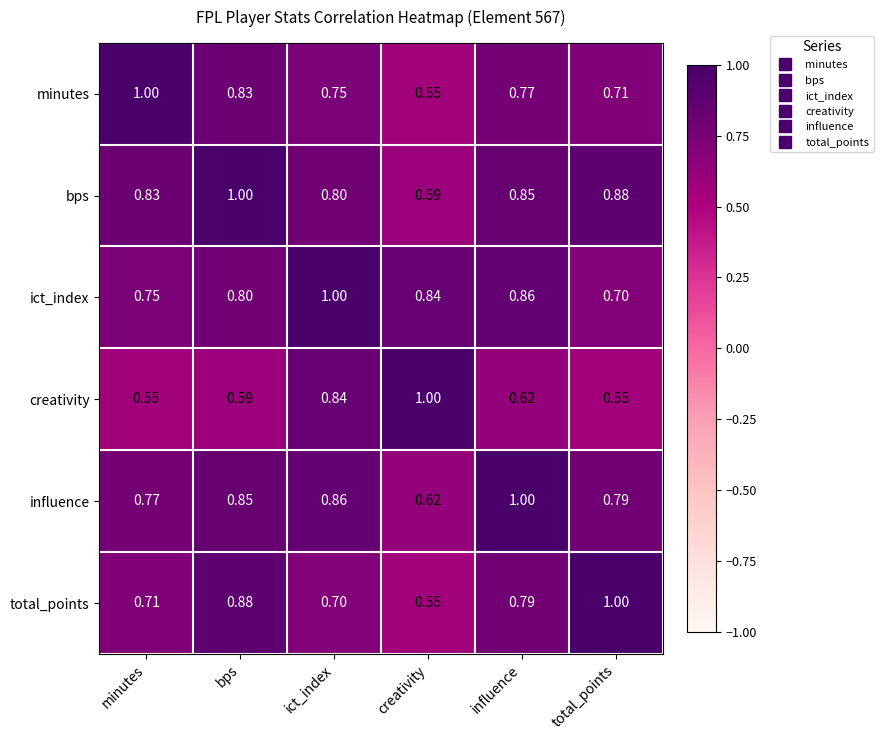

At which label is bps closest to 0?

creativity